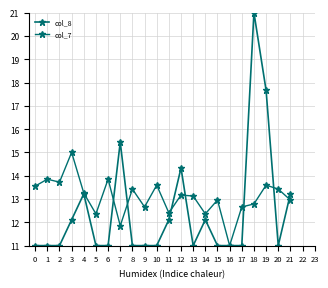

How many lines are shown in the chart?

2